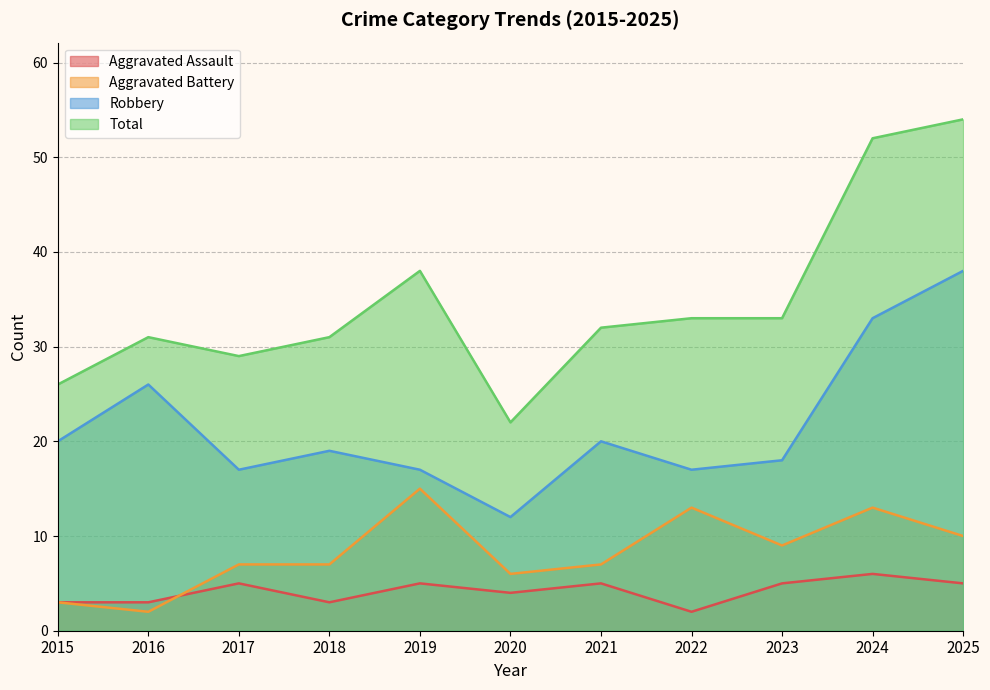

At which label does Total reach its peak?

2025